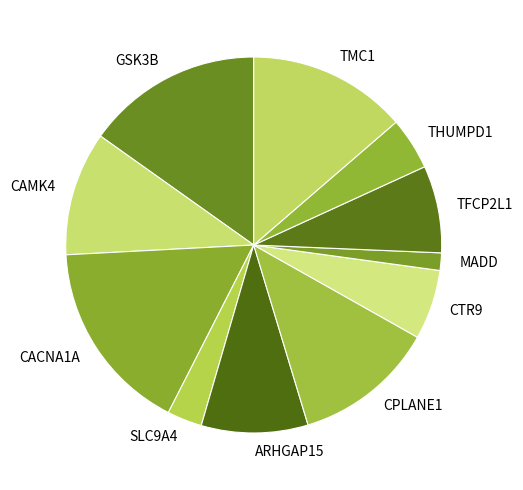

True or false: TFCP2L1 accounts for 17% of the total.

False